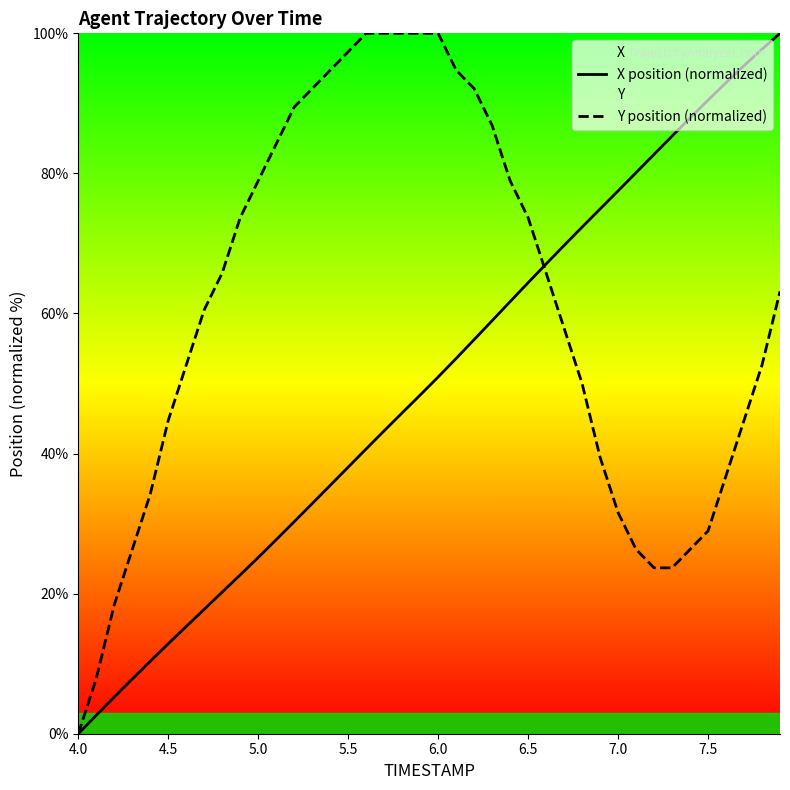

Rank the series by their average value, from highest to lowest.

Y position (normalized), X position (normalized)